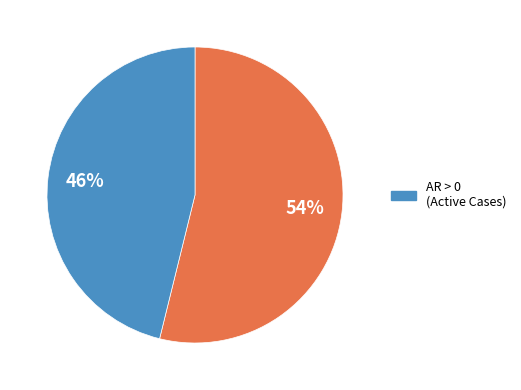

To the nearest percent, what is the average slice percentage?

50%